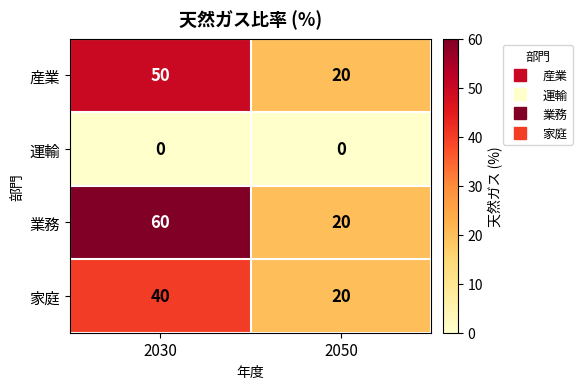

Reading left to right, list all the values displayed in this chart.

産業: 2030=50	2050=20
運輸: 2030=0	2050=0
業務: 2030=60	2050=20
家庭: 2030=40	2050=20